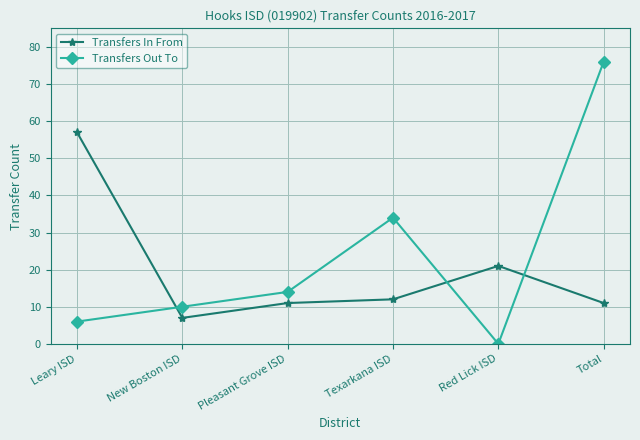

What is the greatest value displayed?

76